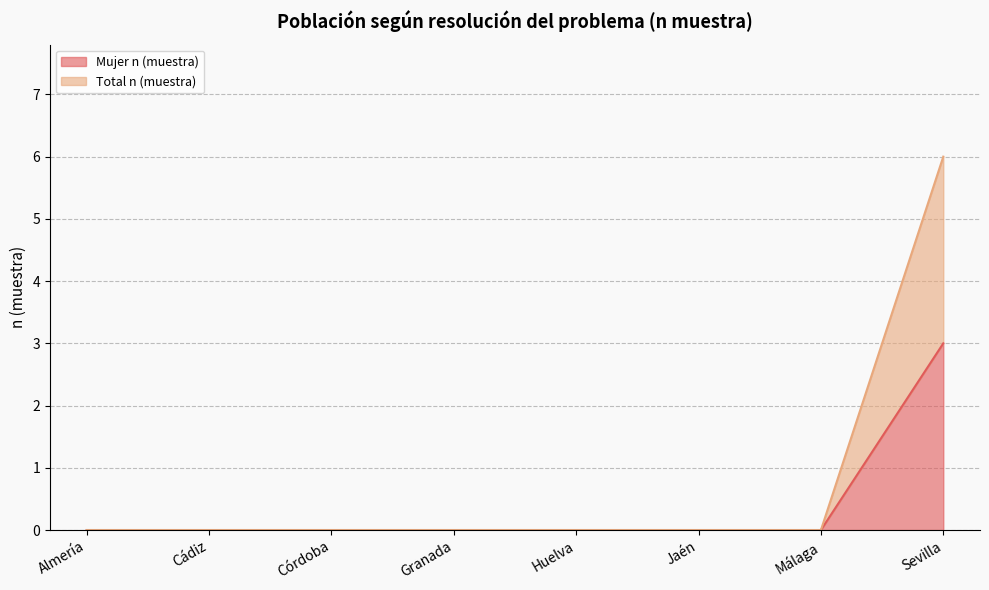

Is the value of Mujer n (muestra) at Huelva greater than the value of Total n (muestra) at Cádiz?

No